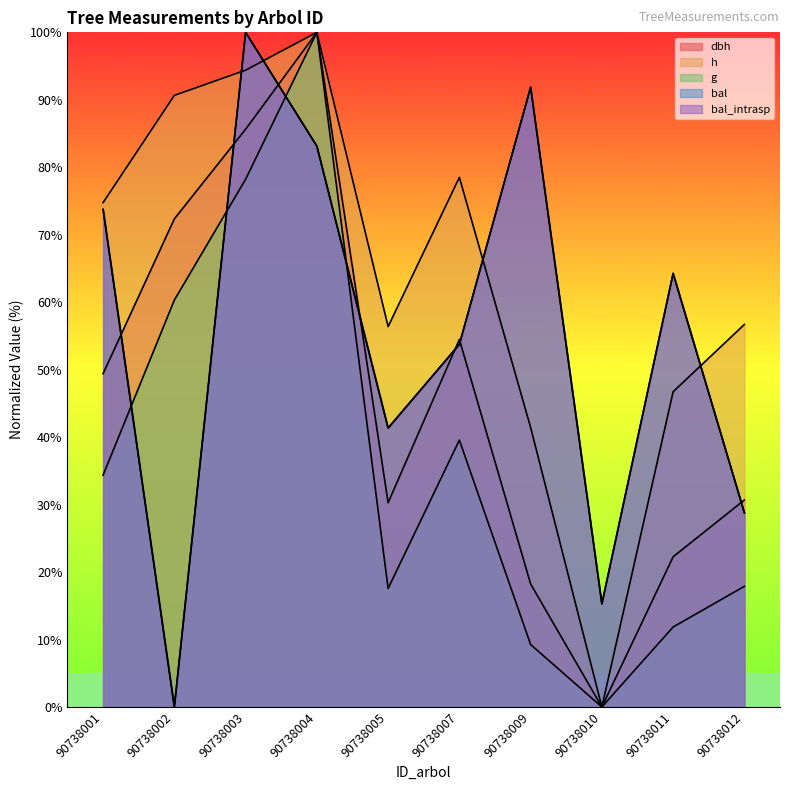

Reading left to right, list all the values displayed in this chart.

dbh: 49.4	72.4	85.6	100.0	30.3	54.5	18.2	0.0	22.3	30.7
h: 74.8	90.7	94.4	100.0	56.4	78.5	41.4	0.0	46.7	56.7
g: 34.4	60.3	78.2	100.0	17.6	39.6	9.3	0.0	11.9	17.9
bal: 73.7	0.0	100.0	83.1	41.3	53.7	91.9	15.3	64.3	28.8
bal_intrasp: 73.7	0.0	100.0	83.1	41.3	53.7	91.9	15.3	64.3	28.8